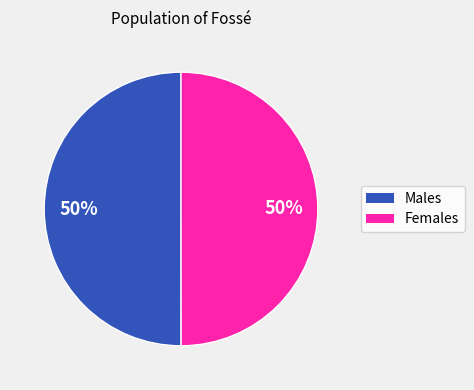

To the nearest percent, what is the average slice percentage?

50%